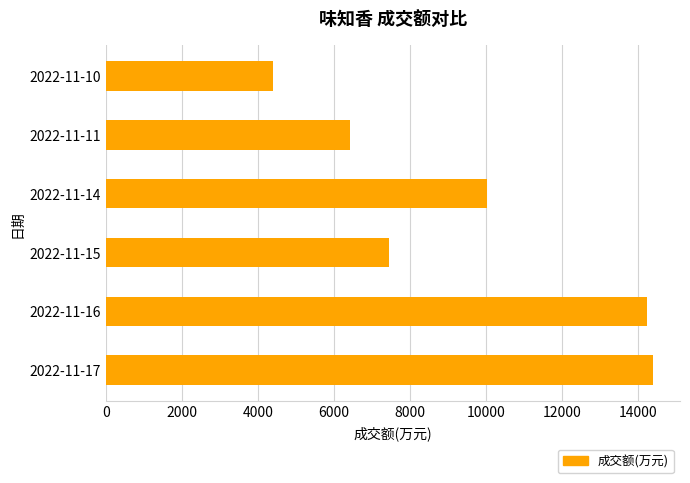

Rank the categories by value from lowest to highest.

2022-11-10, 2022-11-11, 2022-11-15, 2022-11-14, 2022-11-16, 2022-11-17